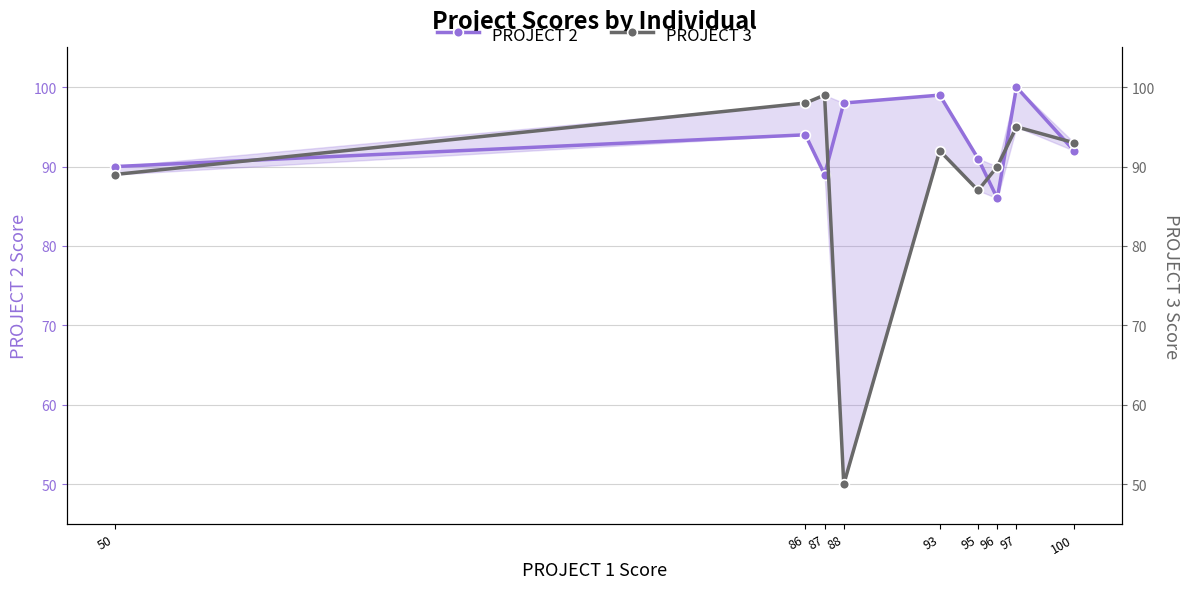

Which category has the lowest value in the PROJECT 2 series?

96